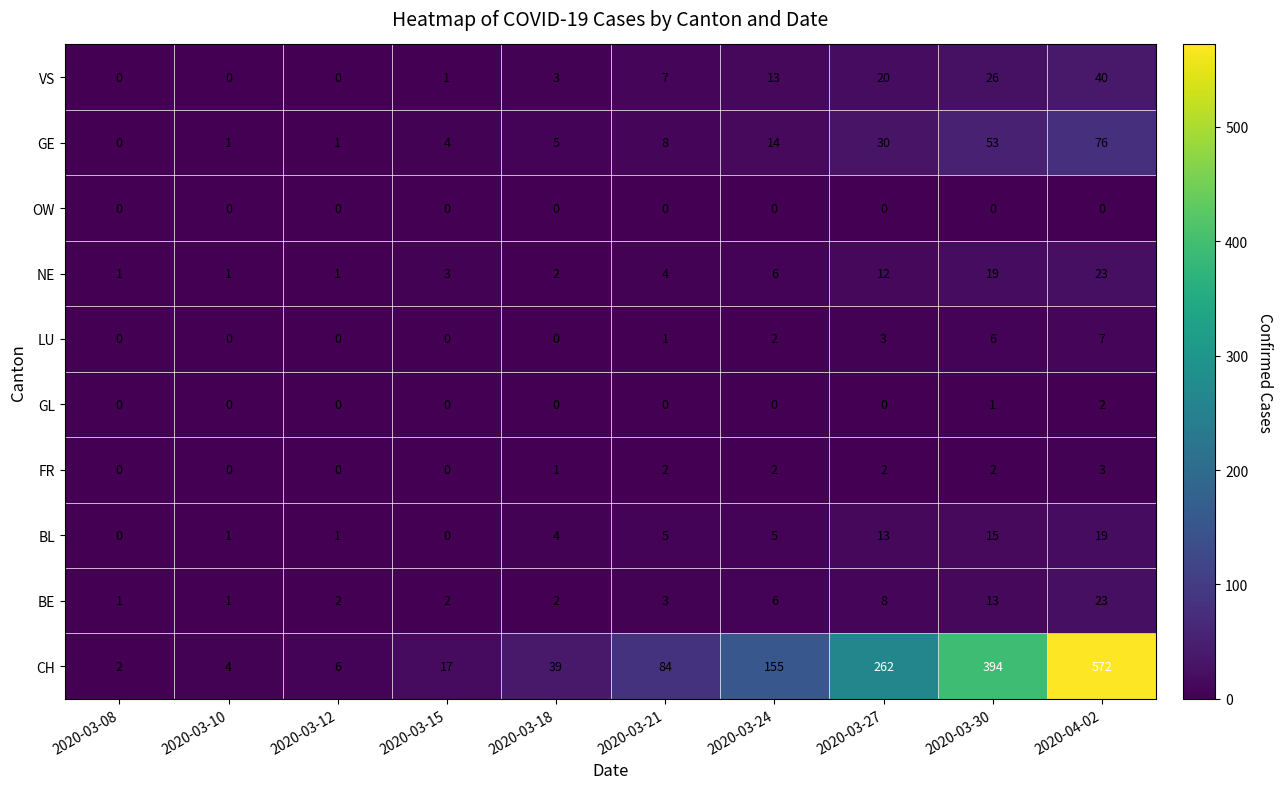

Which label corresponds to the largest value in the chart?

2020-04-02